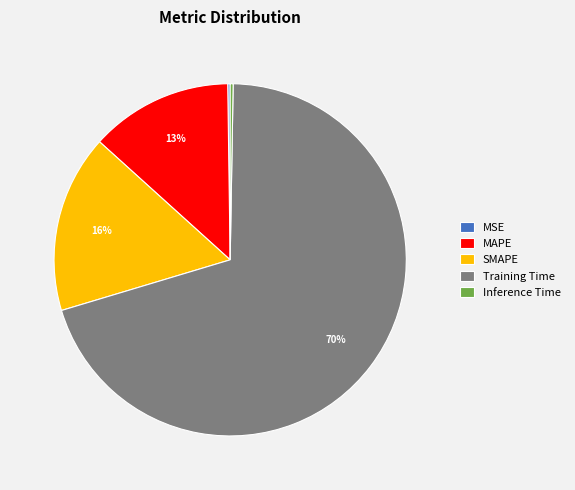

Which category has the biggest portion of the pie?

Training Time